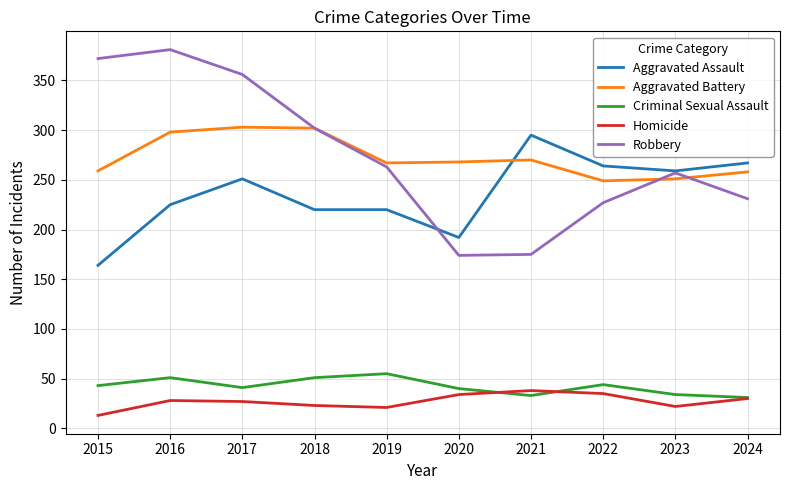

After their last crossing, which series has the higher values: Robbery or Aggravated Battery?

Aggravated Battery